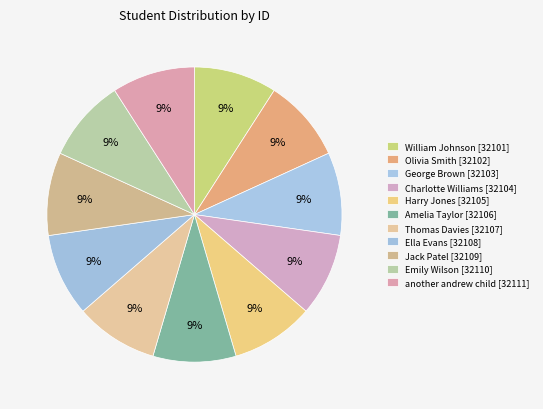

Which category has the smallest portion of the pie?

William Johnson